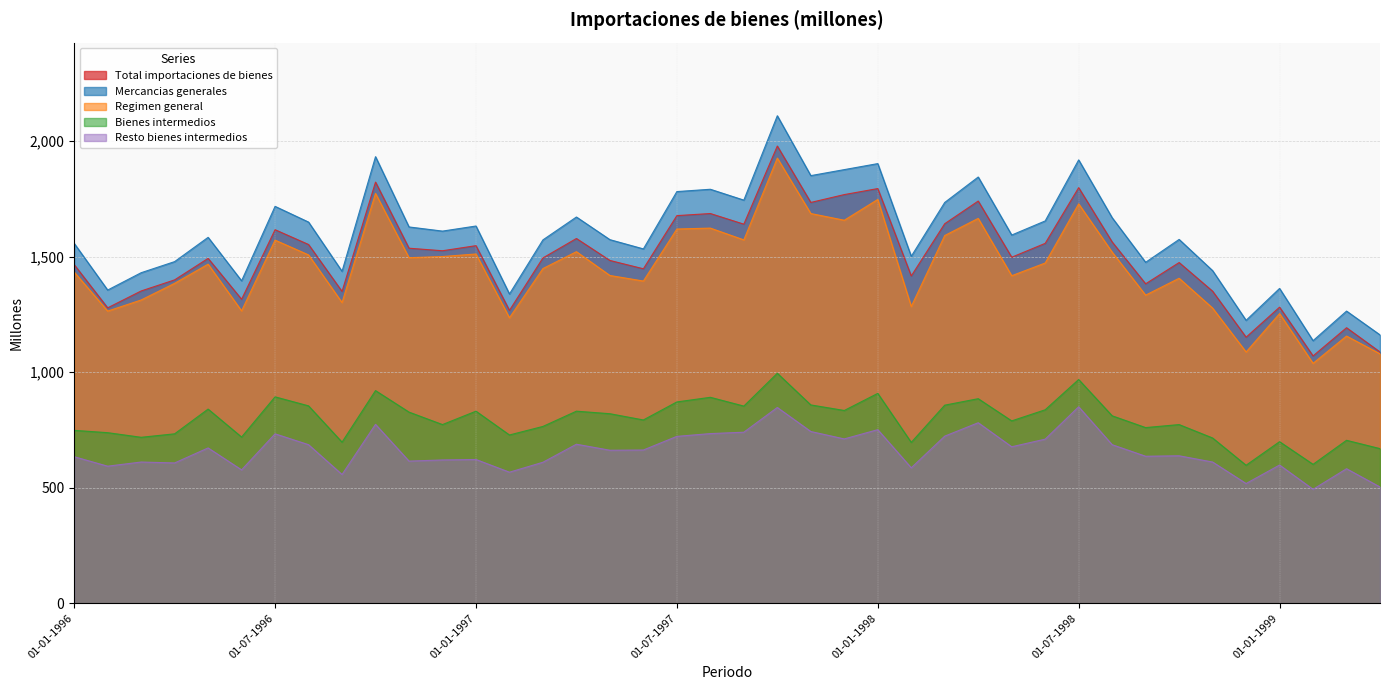

True or false: Total importaciones de bienes and Regimen general cross at least once.

False